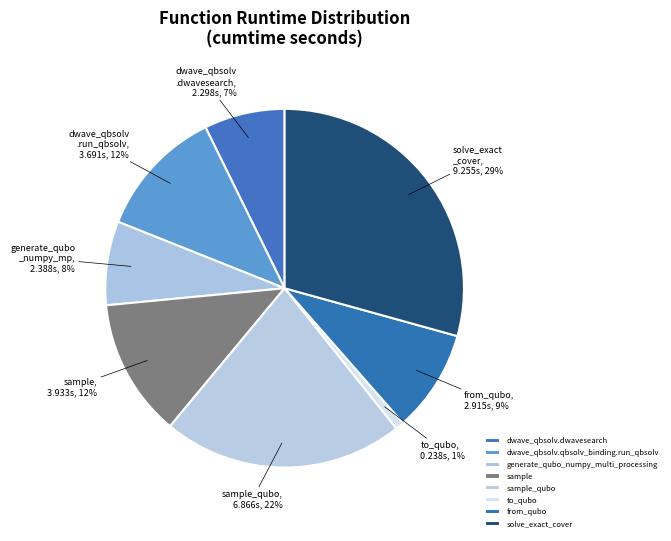

To the nearest percent, what is the average slice percentage?

12%